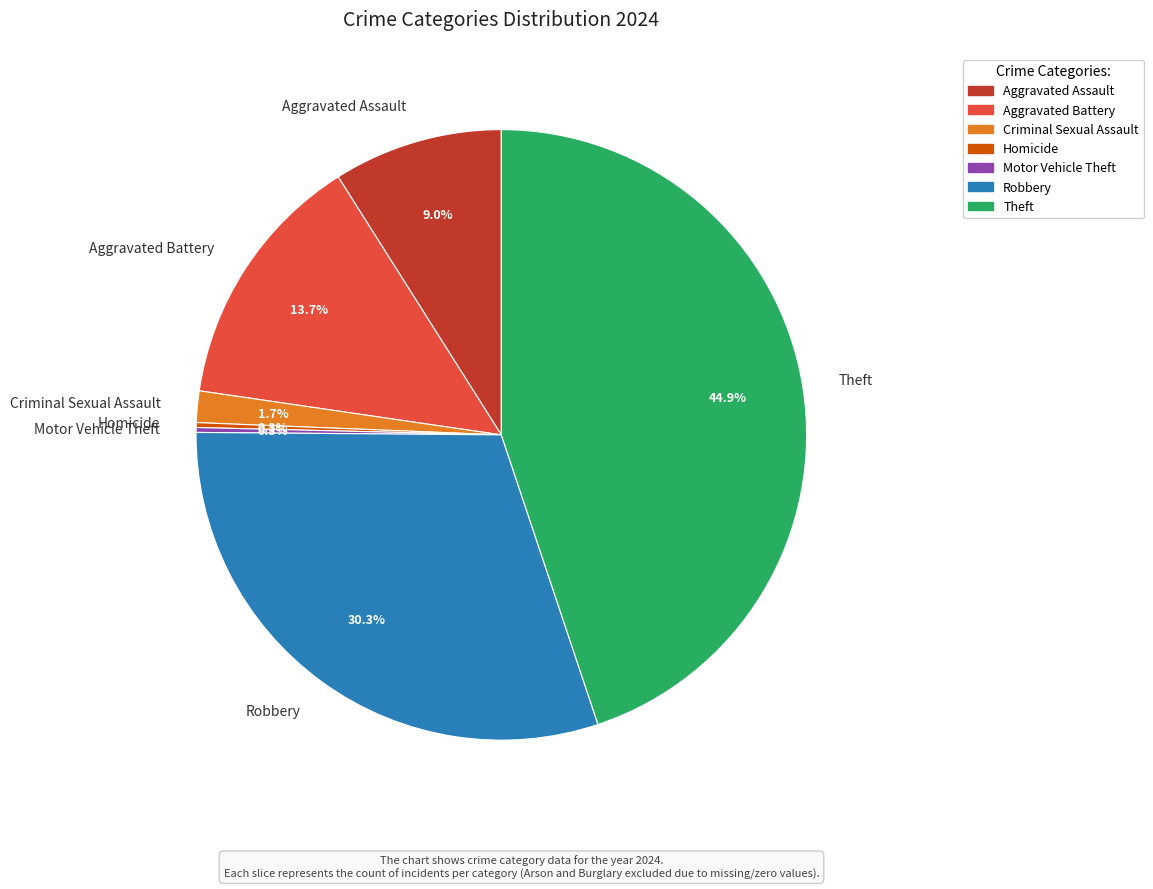

Between Aggravated Assault and Aggravated Battery, which is larger?

Aggravated Battery